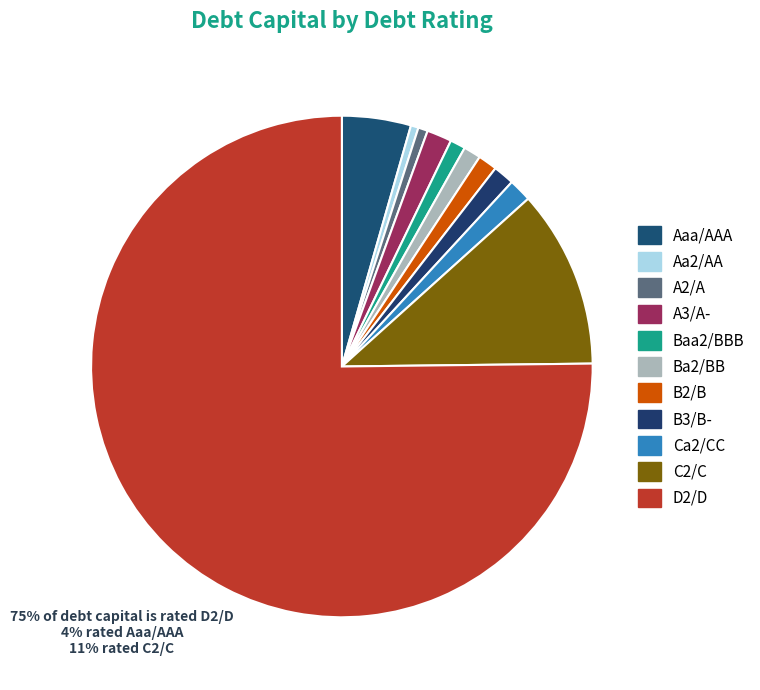

Count the number of slices in the pie.

11